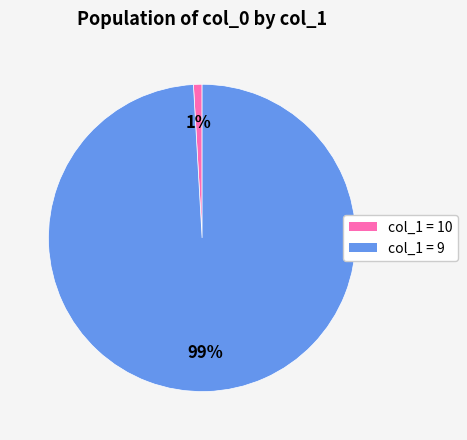

To the nearest percent, what is the average slice percentage?

50%